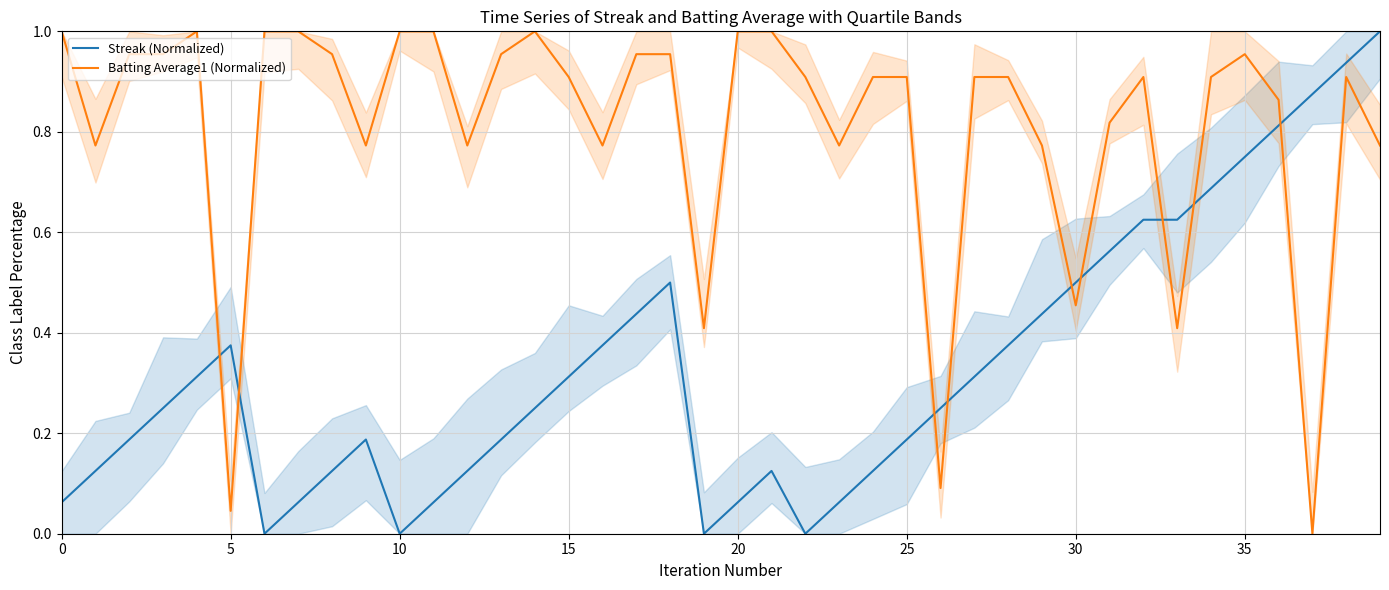

True or false: Streak (Normalized) has a value of 0.8 at 36.

True